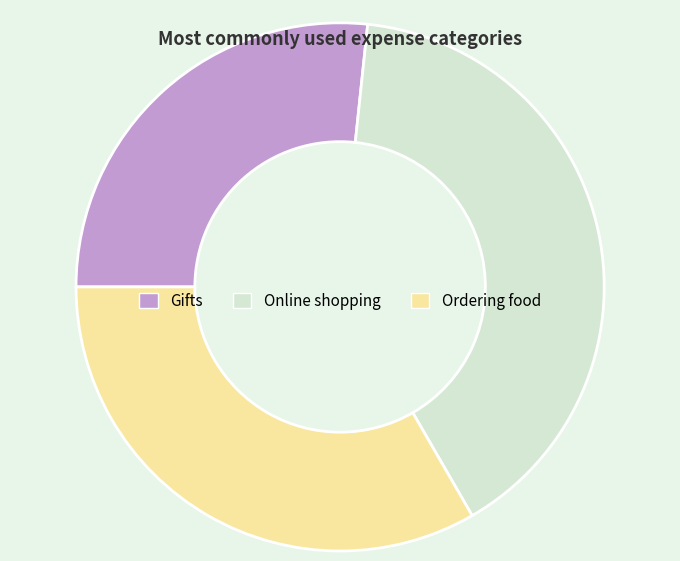

Rank the categories by value from highest to lowest.

Online shopping, Ordering food, Gifts